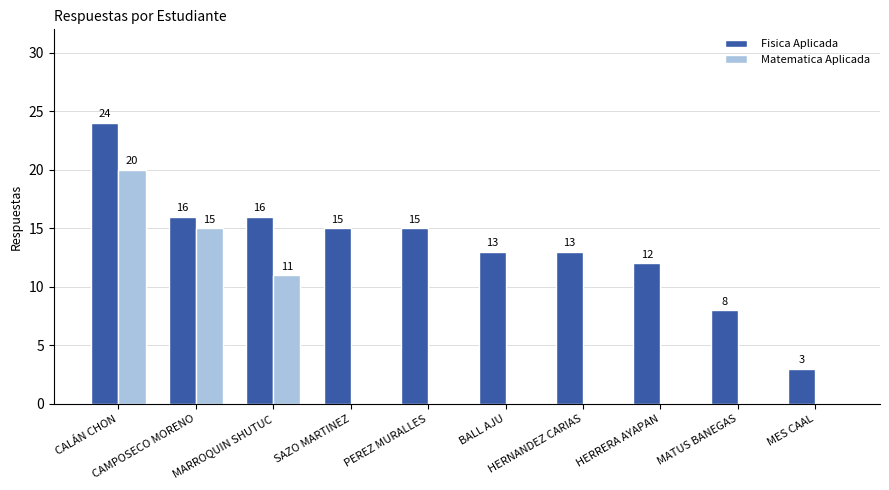

What is the total value across all series at MATUS BANEGAS?

8